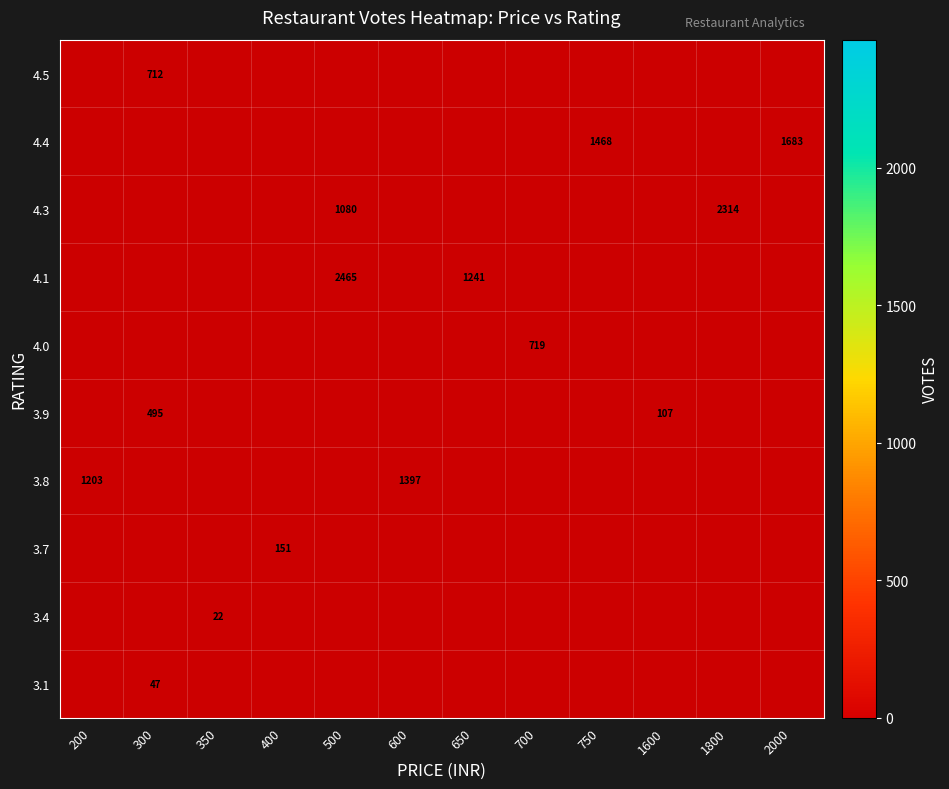

What is the maximum value shown in the chart?

2465.0